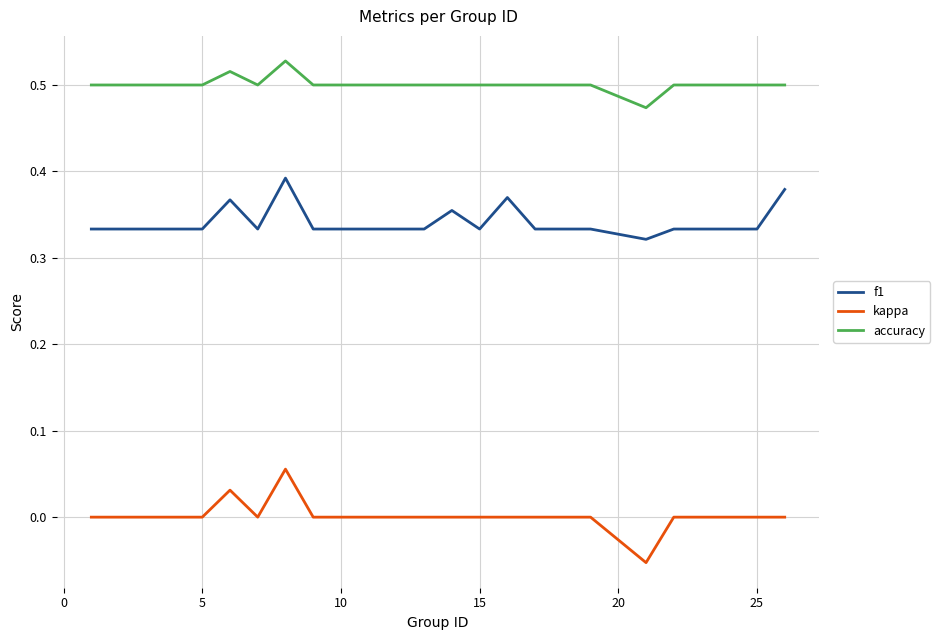

Rank the series by their average value, from lowest to highest.

kappa, f1, accuracy